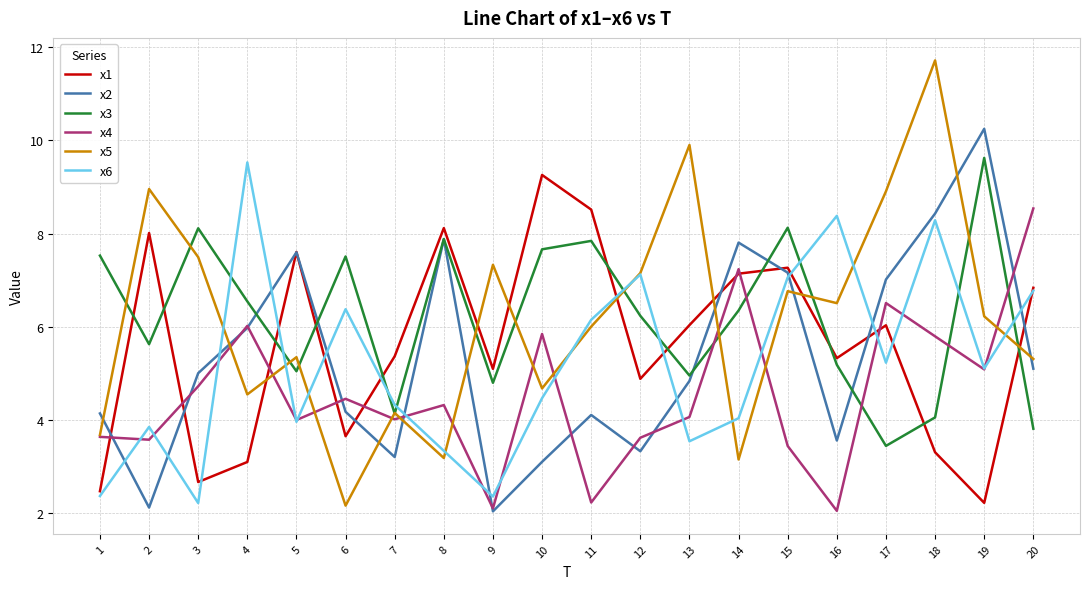

True or false: x6 has more than 2 interior local peaks.

True